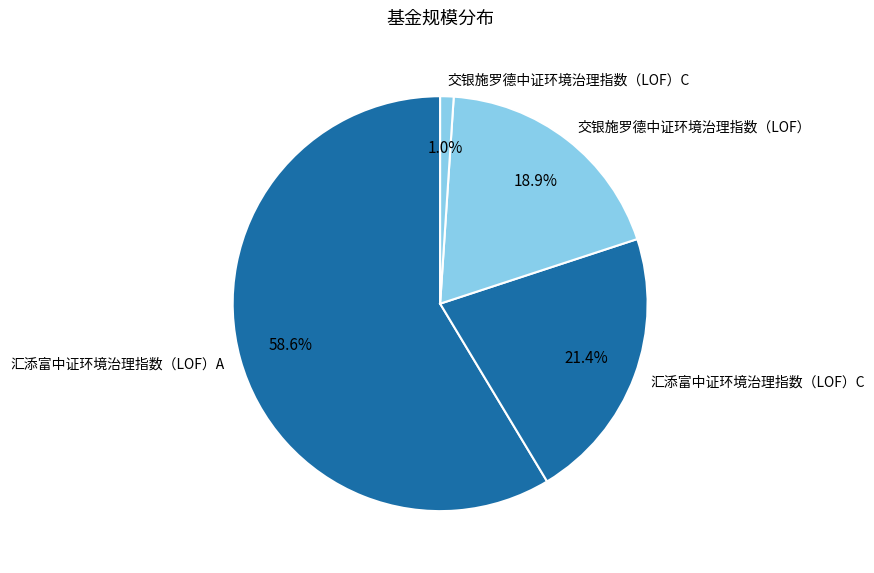

To the nearest percent, what is the combined percentage of 交银施罗德中证环境治理指数（LOF） and 交银施罗德中证环境治理指数（LOF）C?

20%